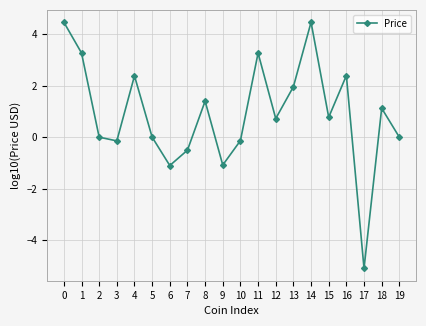

How many interior local valleys (lower than both neighbors) does the data have?

6